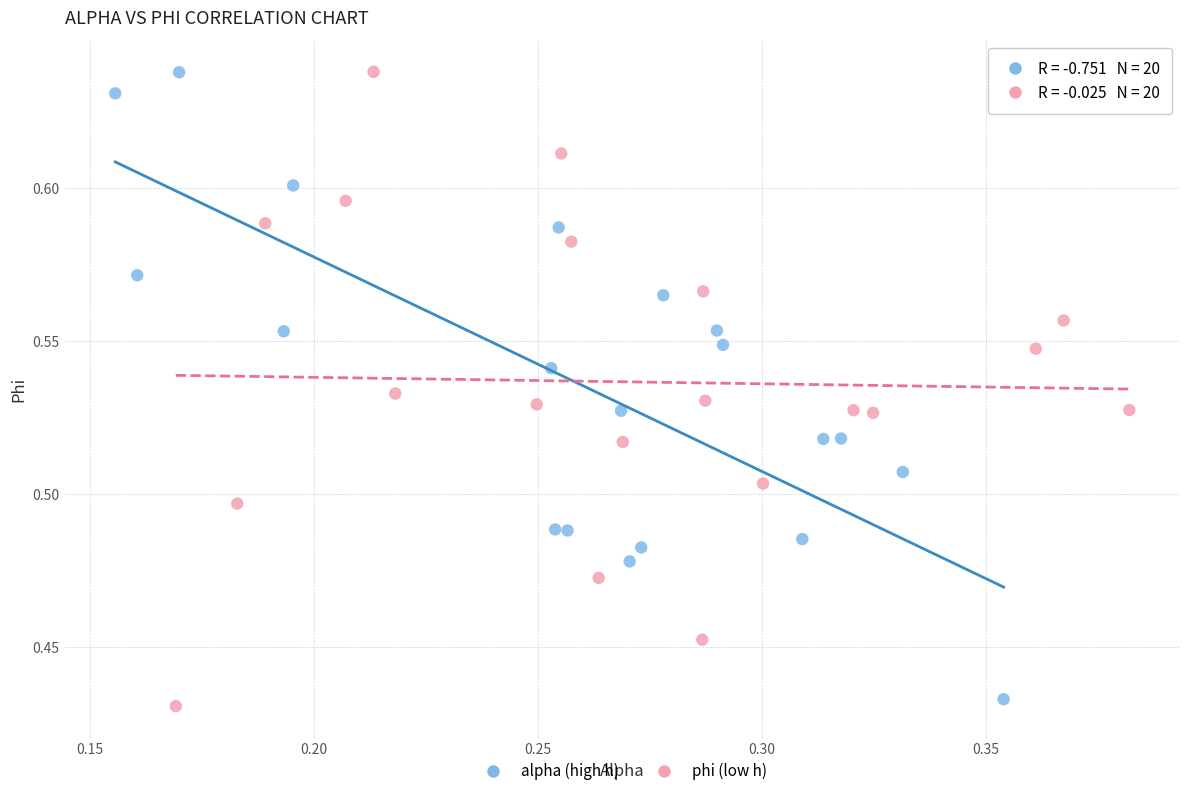

Which series contains the lowest Y value?

phi (low h)